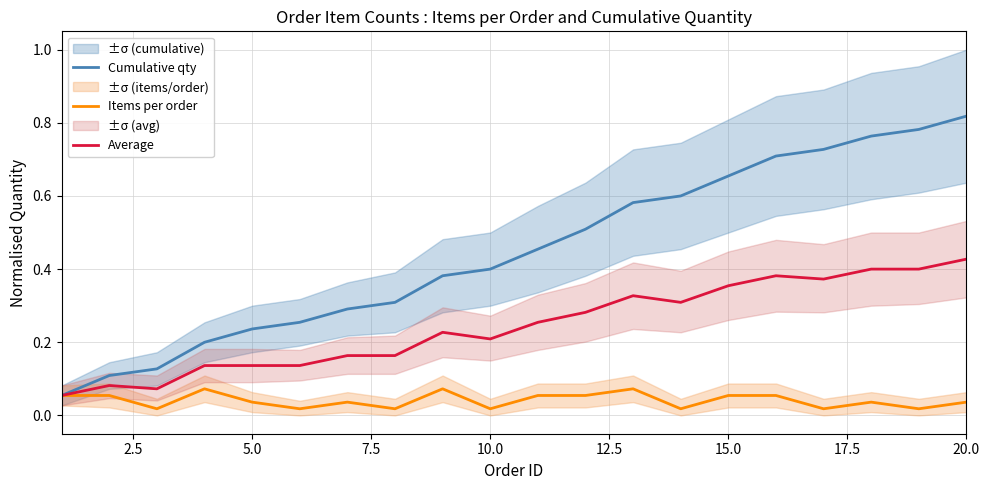

True or false: Average has more than 1 interior local peaks.

True